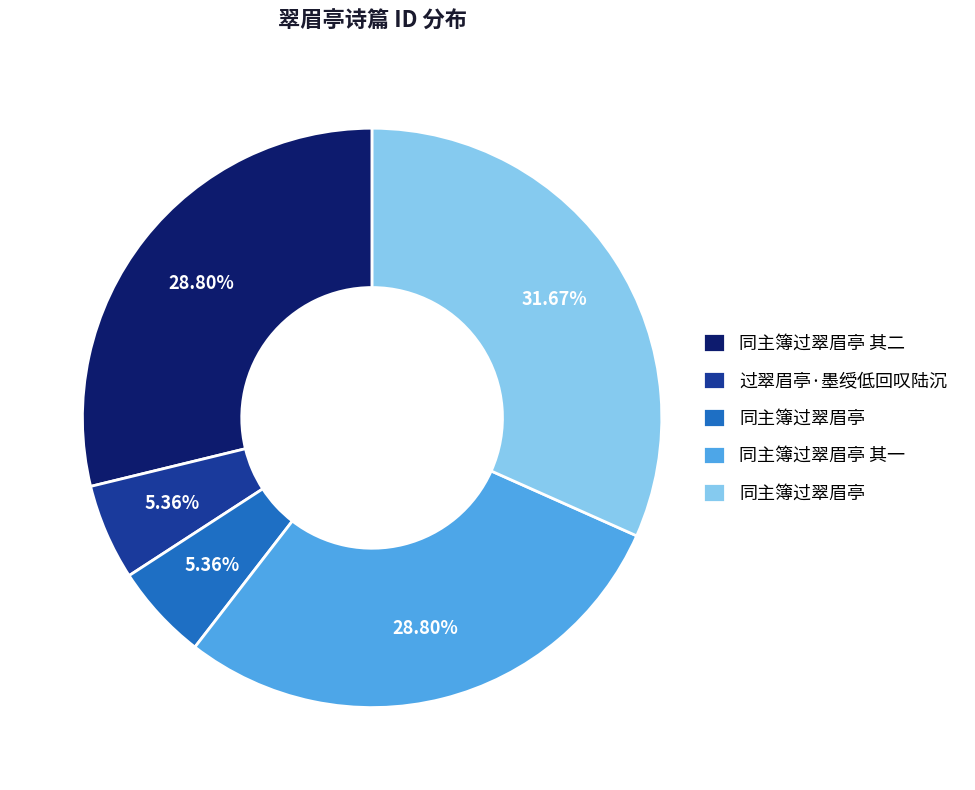

Is there a majority slice in this chart?

No